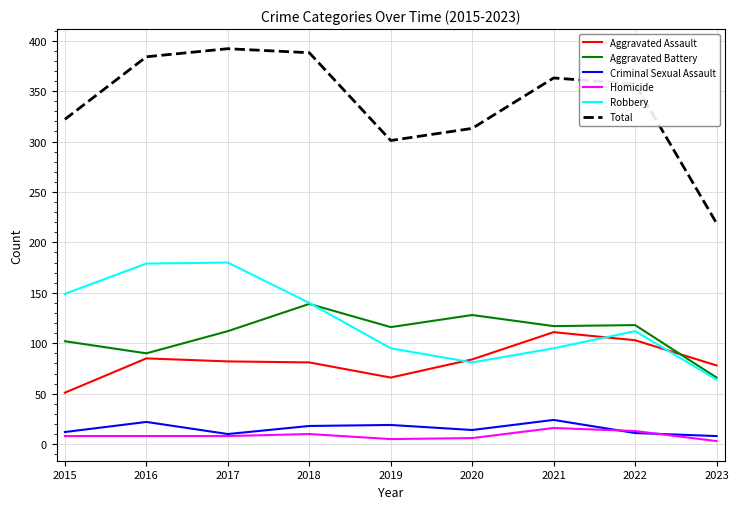

What are all the series names shown in the legend?

Aggravated Assault, Aggravated Battery, Criminal Sexual Assault, Homicide, Robbery, Total